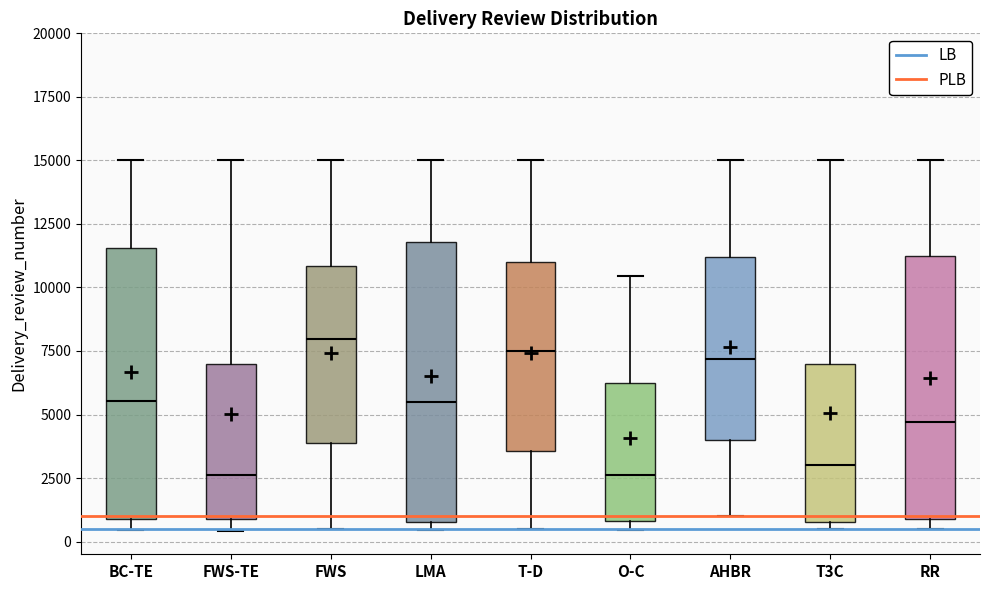

Where does the upper whisker of the box for O-C end on the y-axis? The values are not printed on the chart, so give them approximately, as read against the axis.

10500